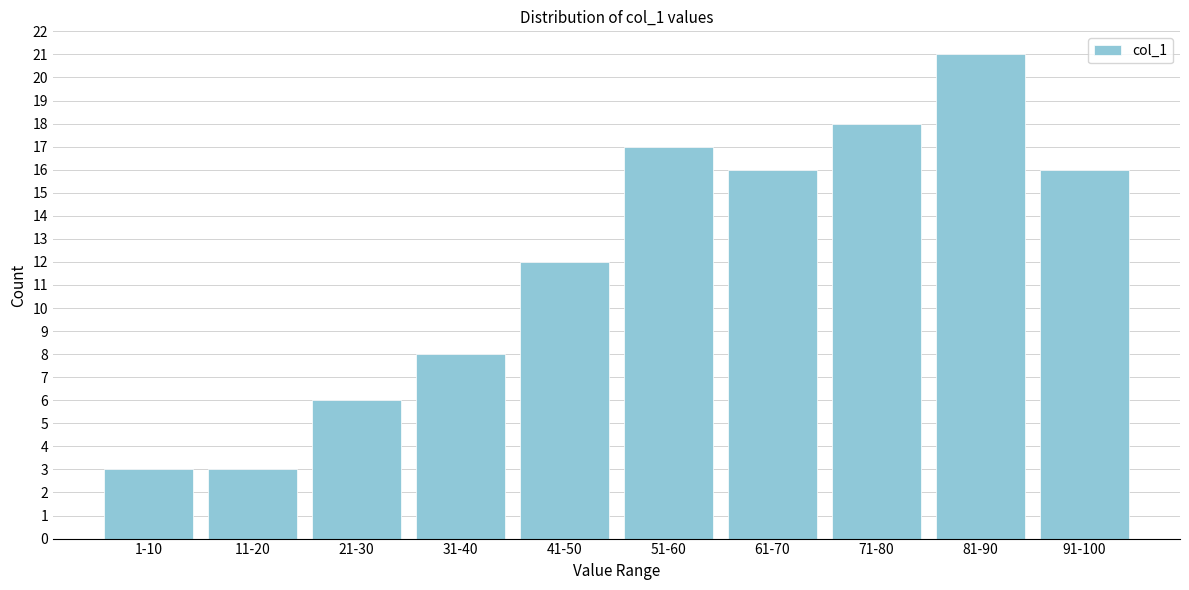

Reading right to left, list all the values displayed in this chart.

16	21	18	16	17	12	8	6	3	3